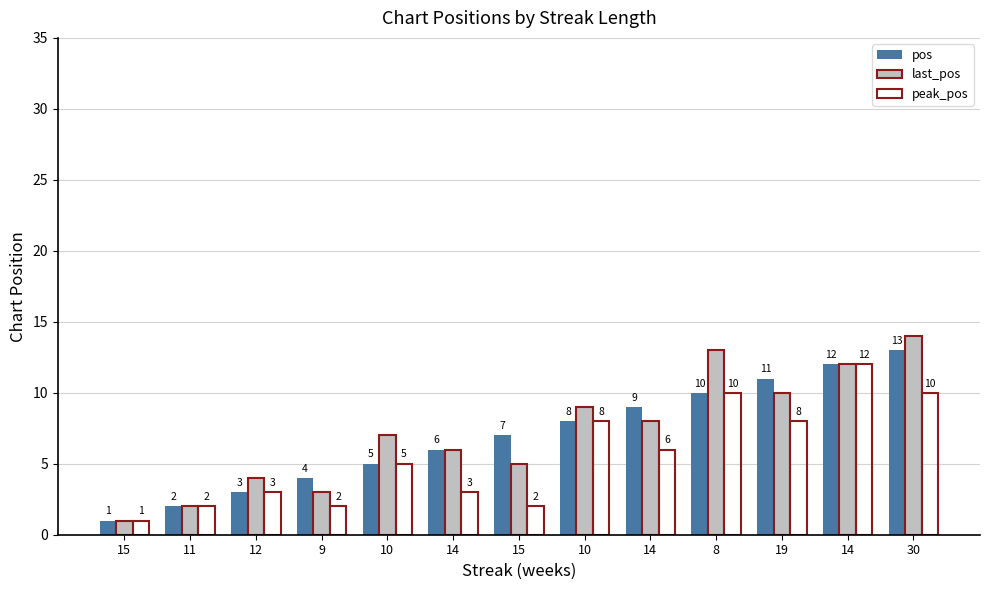

What are all the series names shown in the legend?

pos, last_pos, peak_pos